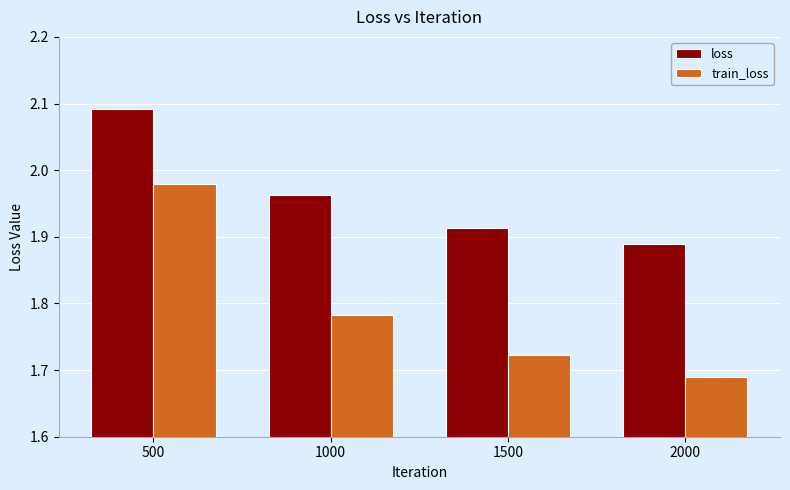

How many loss values are between 1 and 2?

3